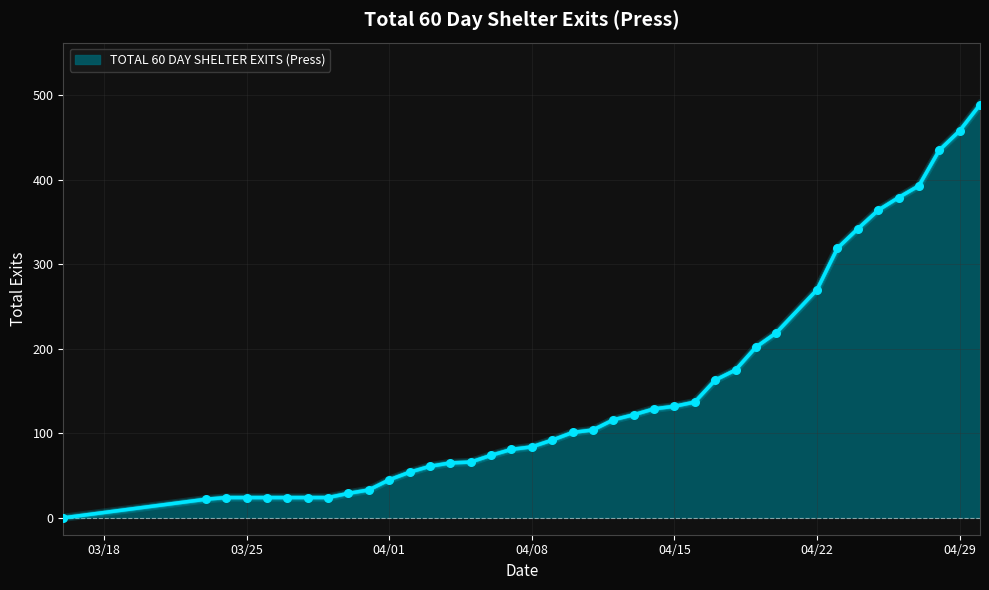

What is the difference between the maximum and minimum values?

489